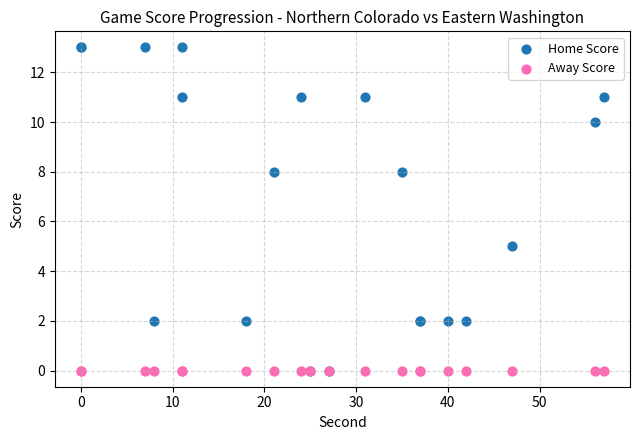

Across all series, what Y value is closest to 6?

5